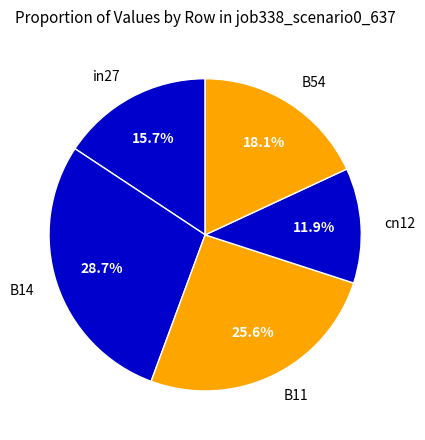

Is there a majority slice in this chart?

No